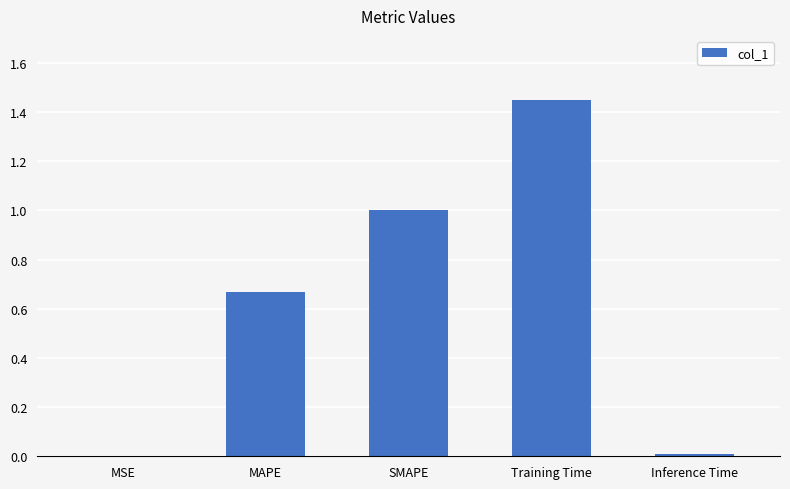

What is the sum of the values at Training Time and MAPE?

2.1